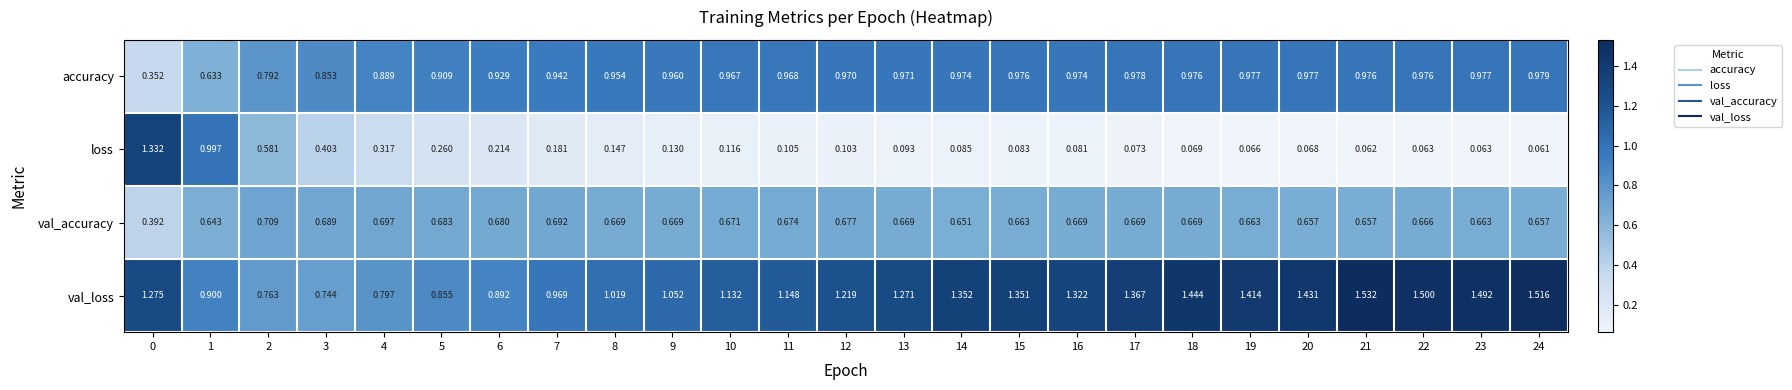

Which series has the largest range (max minus min)?

loss